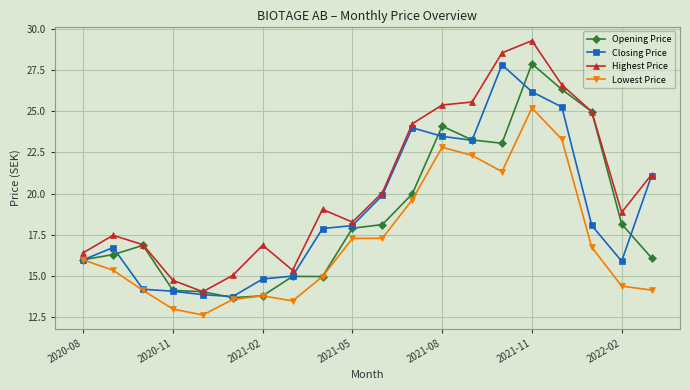

What is the maximum value shown in the chart?

29.3